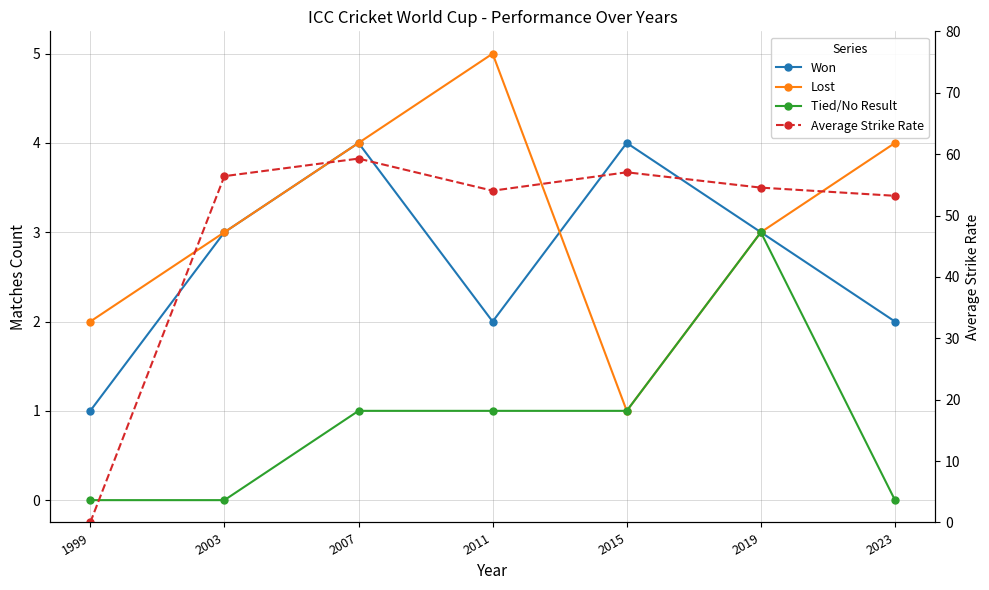

Does the chart have visible grid lines?

Yes